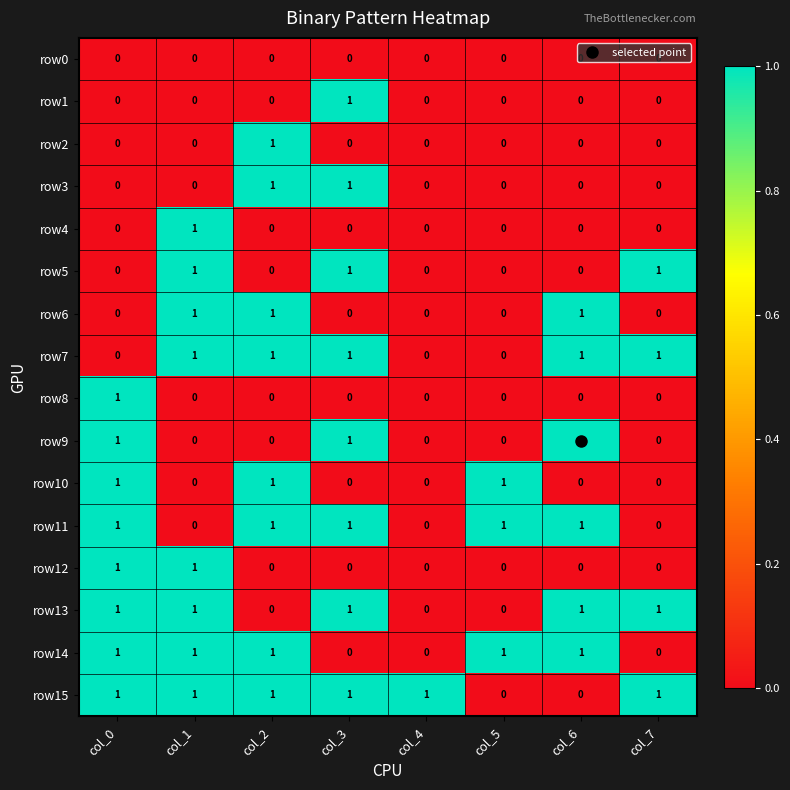

What is the spread (max minus min) of values at col_0?

1